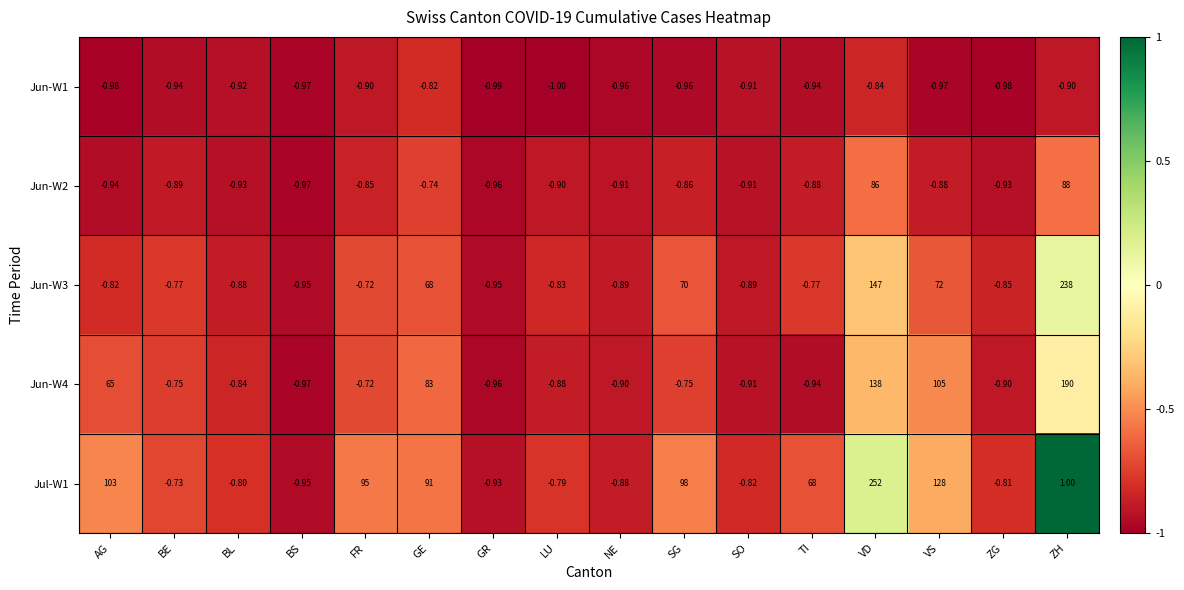

How many categories are shown in the chart?

16